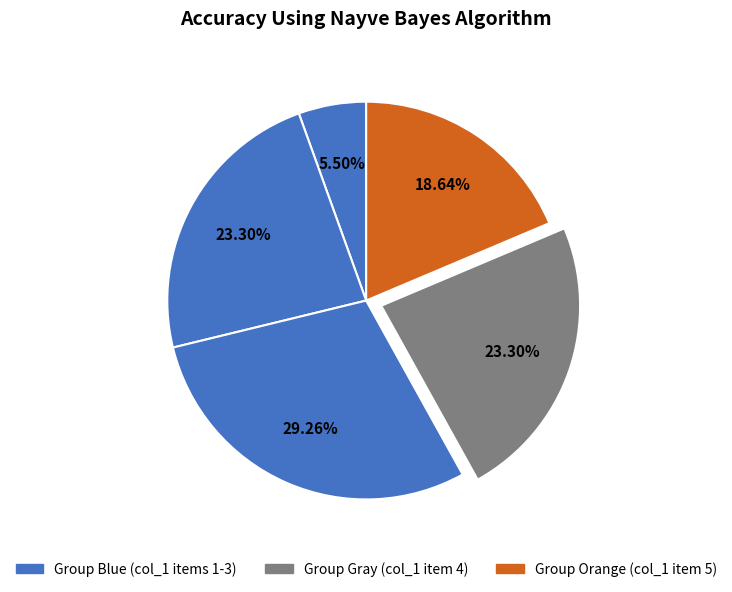

How many slices are in this pie chart?

5